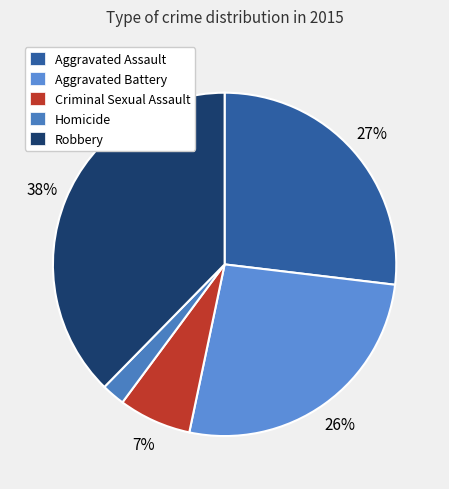

Does Aggravated Battery represent more than half of the total?

No